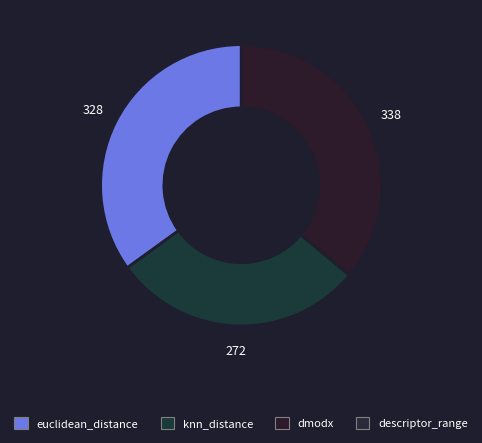

Does any single category account for the majority?

No